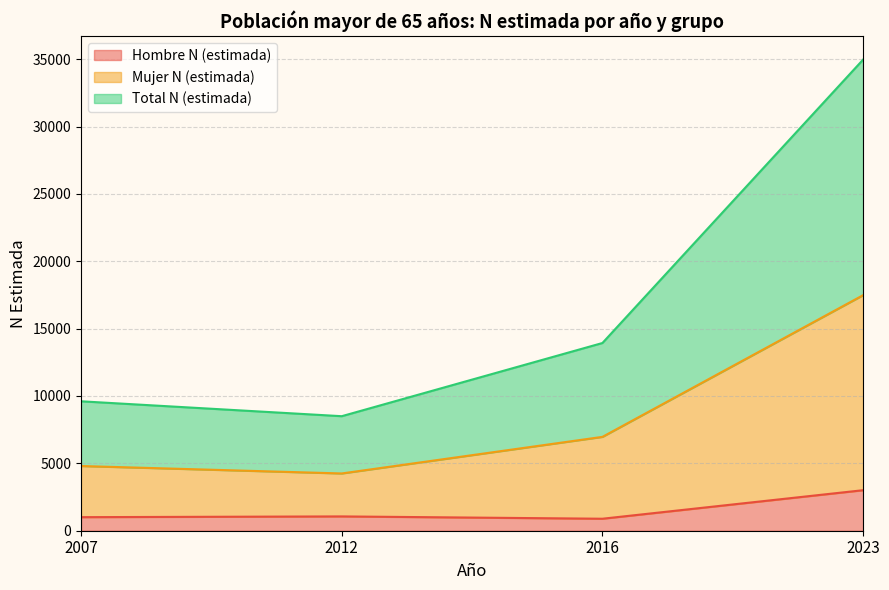

What is the value of the Hombre N (estimada) point at the 3rd from the left?

890